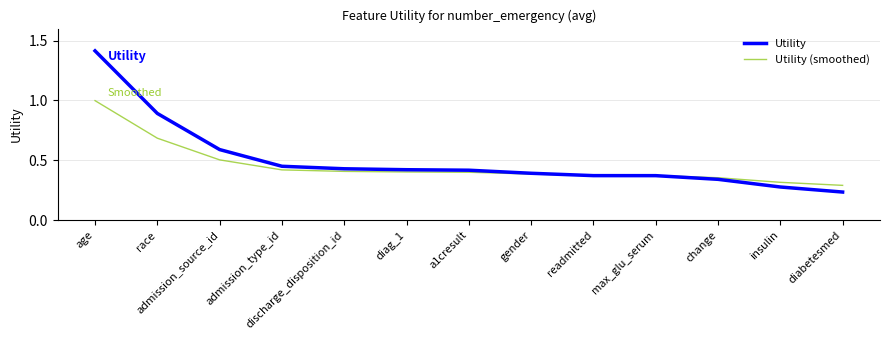

Count the number of data series in this chart.

2